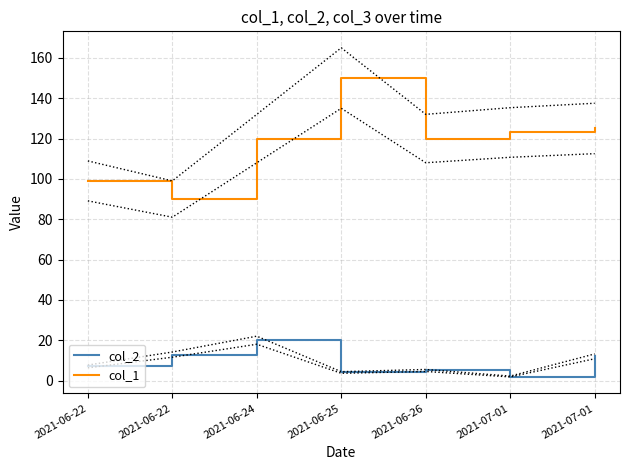

True or false: col_2 has more than 0 interior local peaks.

True